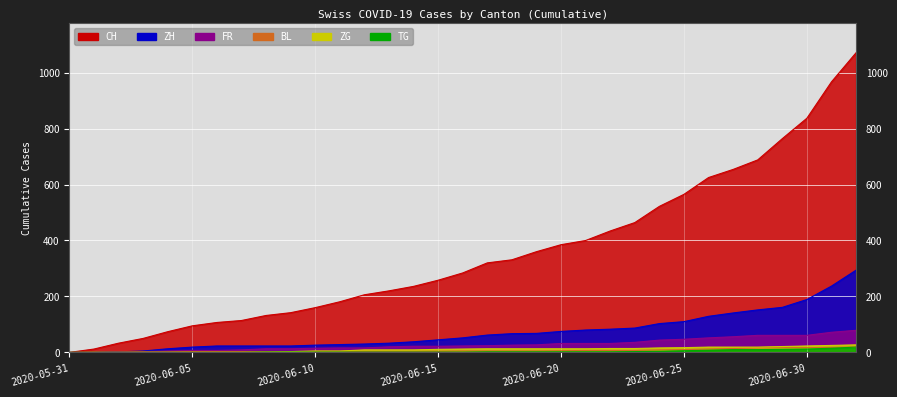

At which category is the sum across all series the highest?

2020-07-02